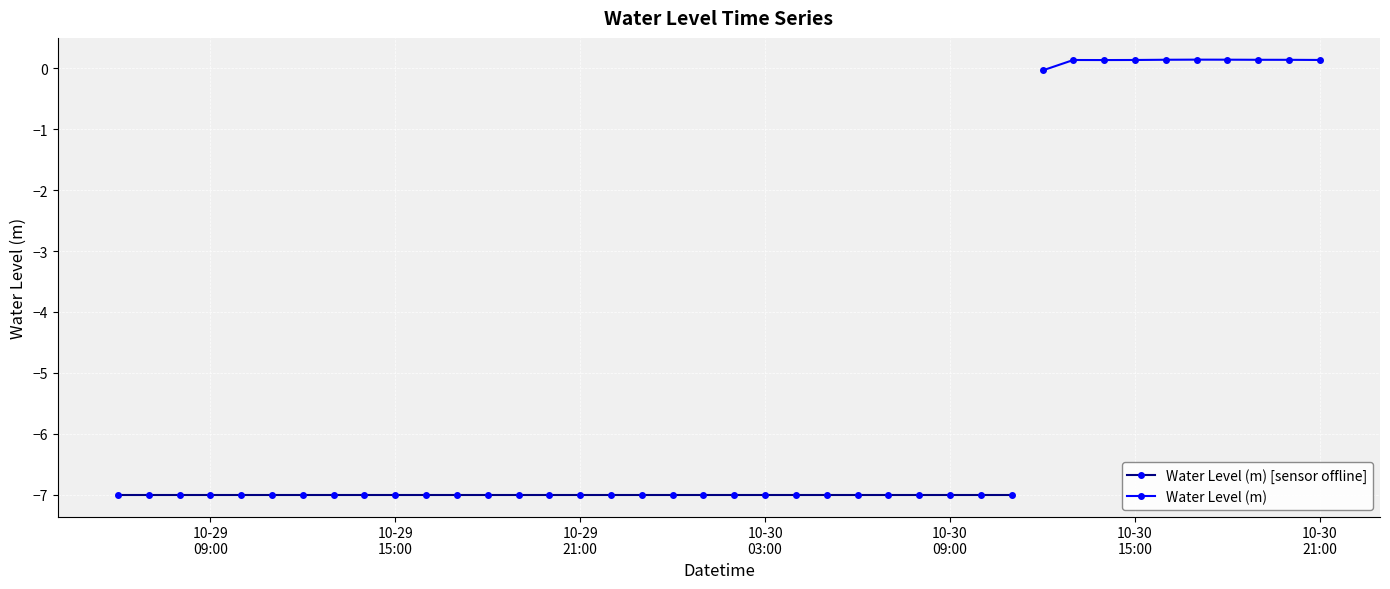

What is the sum of the values at 2024-10-29 22:00:00 and 2024-10-30 19:00:00?

-6.9